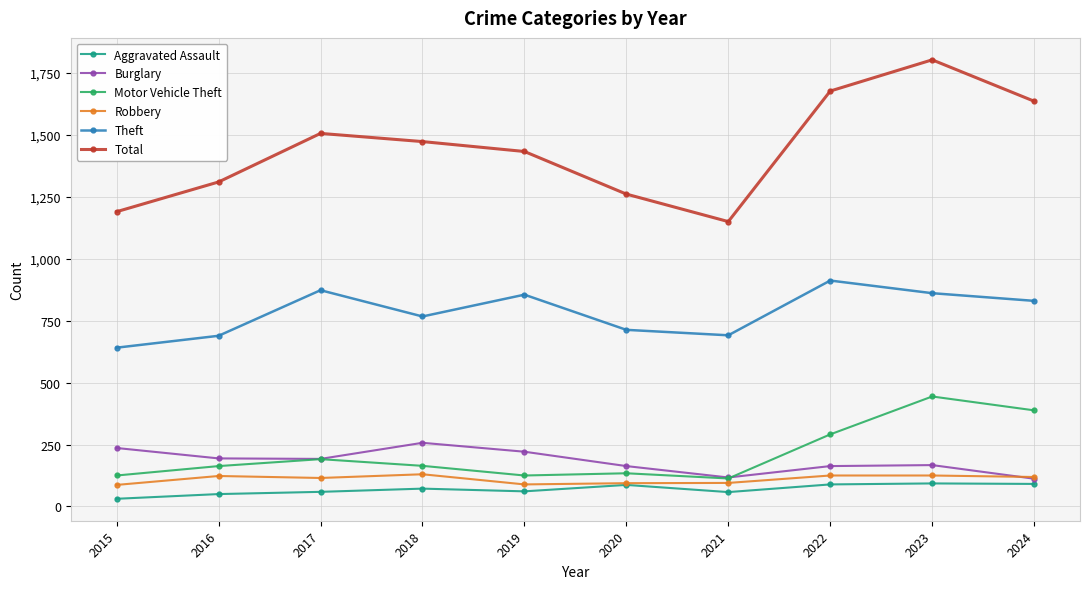

True or false: Aggravated Assault and Total cross at least once.

False